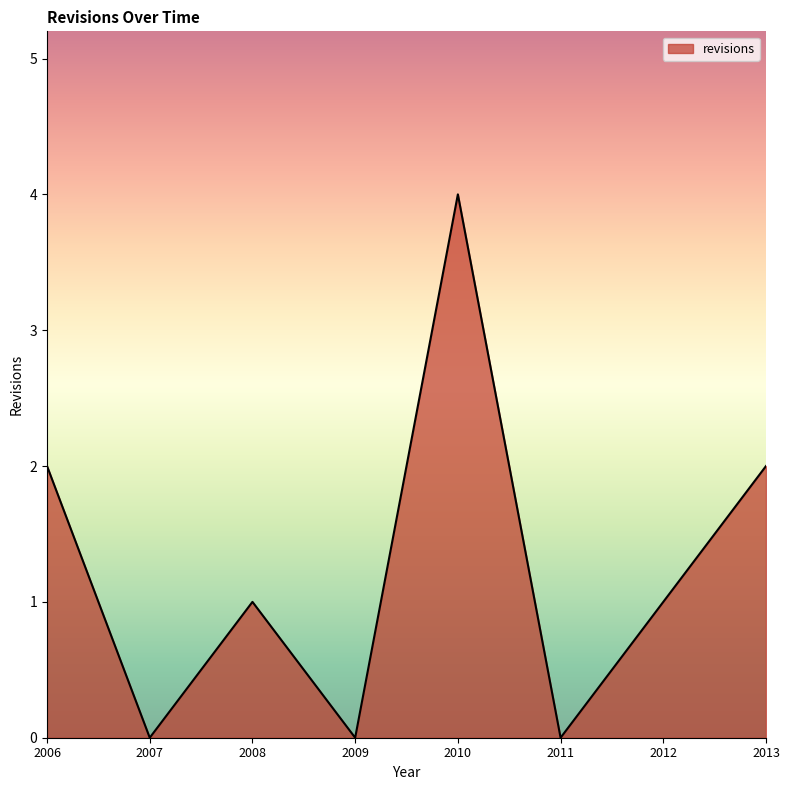

The value at 2010 is 4. True or false?

True